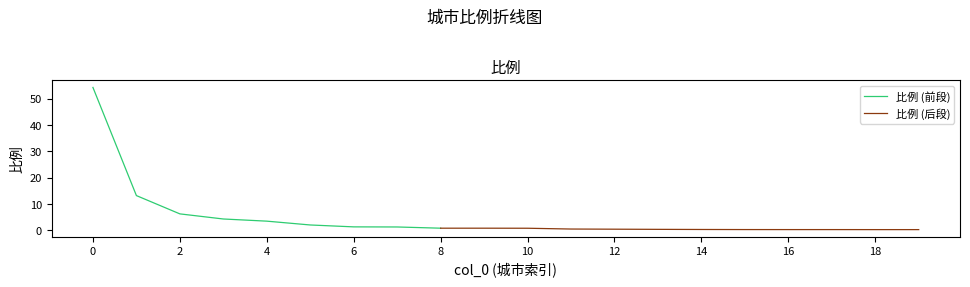

The 比例 (前段) series shows 54.2 at 0. True or false?

True